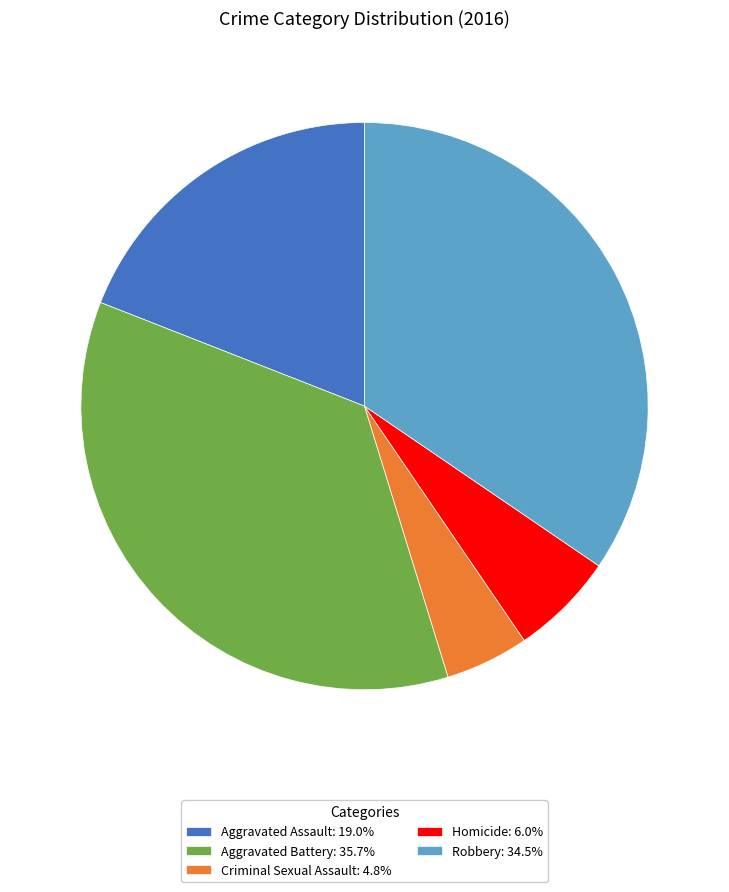

Approximately how many times larger is the value at Aggravated Battery: 35.7% compared to Aggravated Assault: 19.0%?

1.9